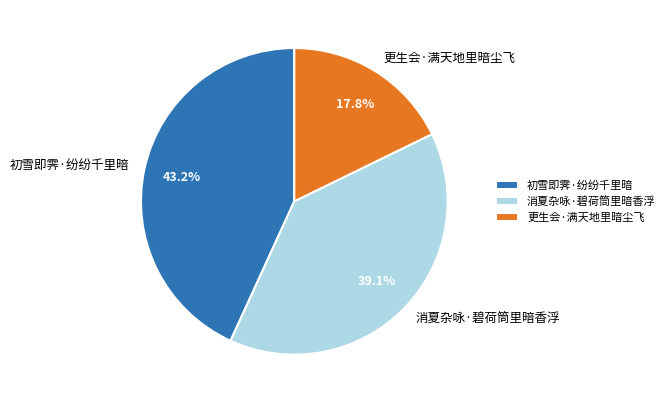

Count the number of slices in the pie.

3